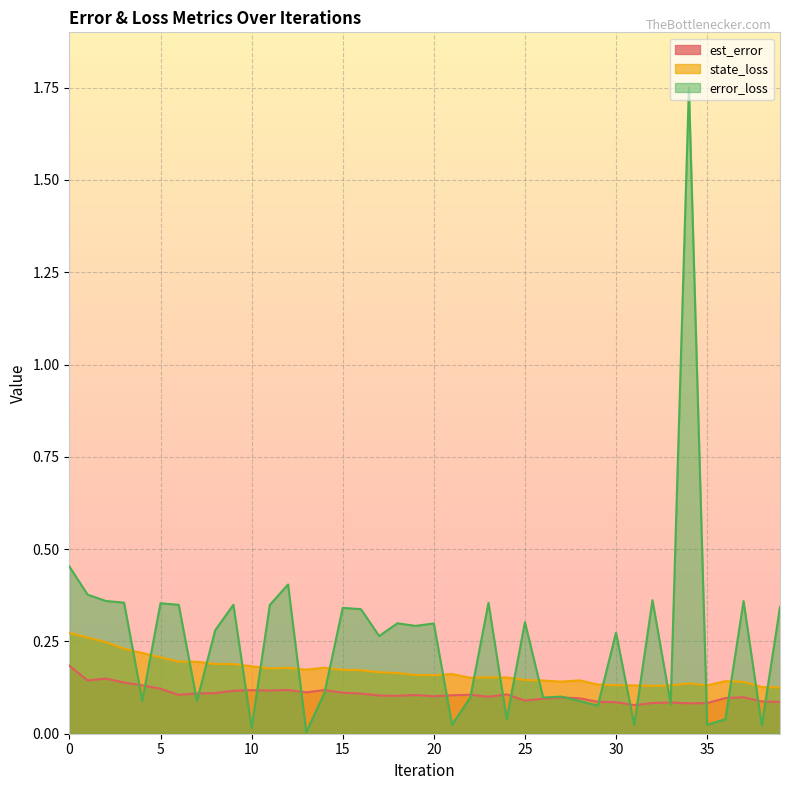

Which series has the widest spread of values?

error_loss